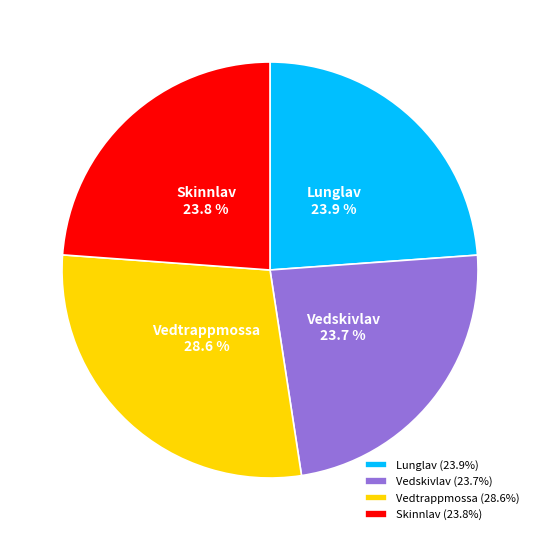

Is Vedtrappmossa the majority of the pie?

No